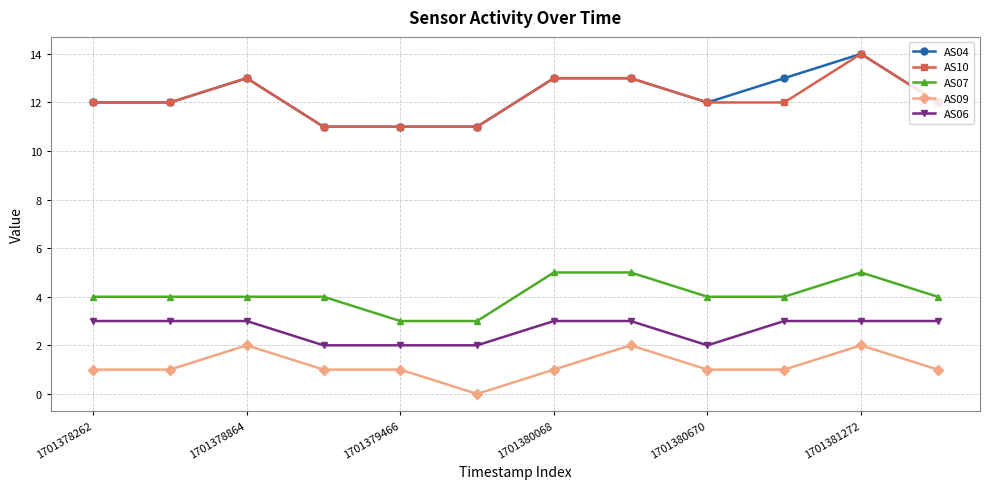

True or false: AS09 and AS06 cross at least once.

False